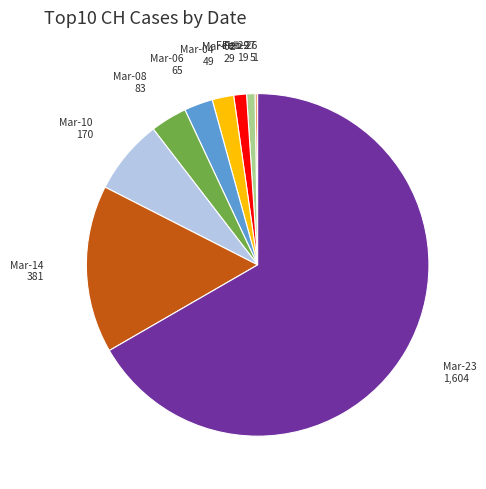

Which slice is the largest?

Mar-23